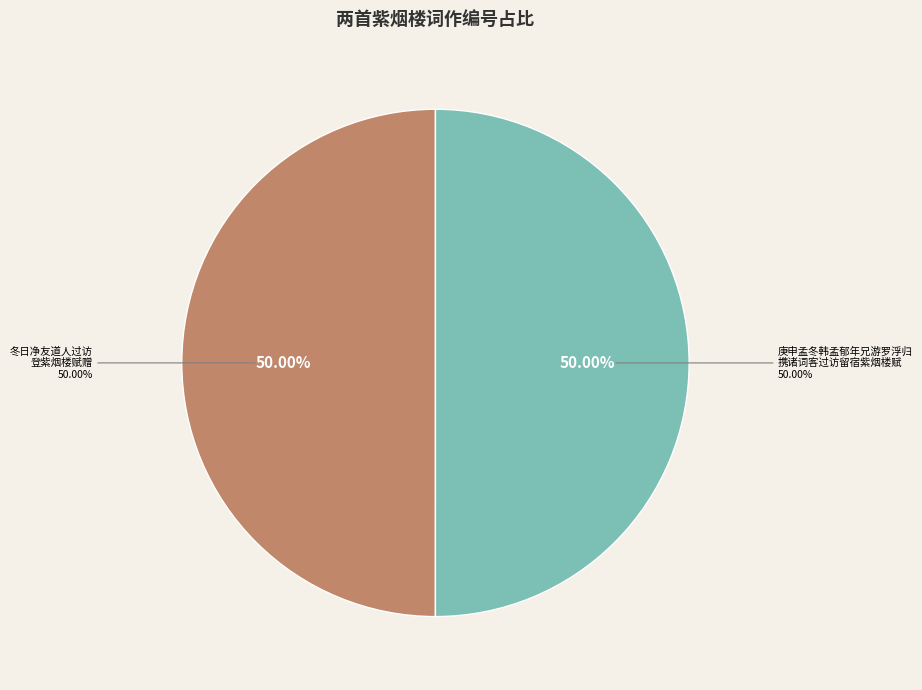

Count the number of slices in the pie.

2